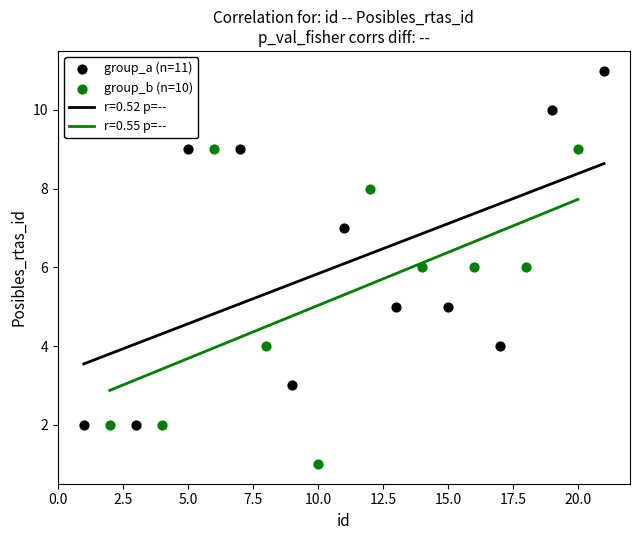

Which series contains the lowest Y value?

group_b (n=10)